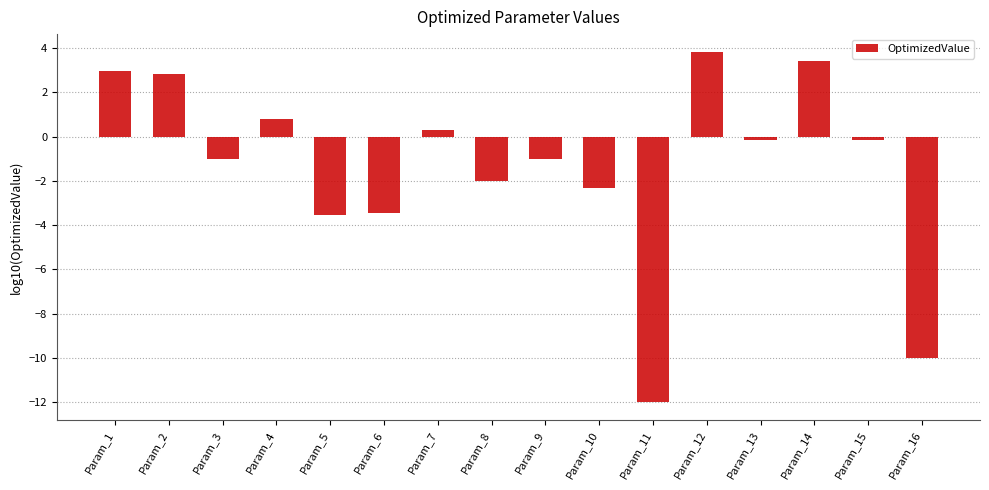

What is the value of the 14th bar from the left?

3.4